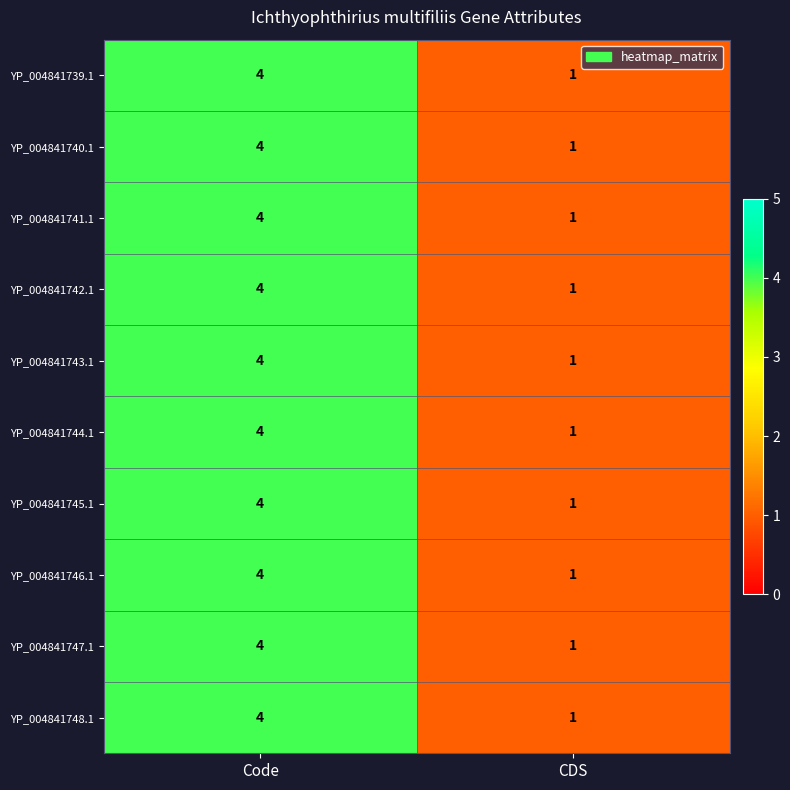

Reading left to right, transcribe all the data shown in this chart.

YP_004841739.1: Code=4	CDS=1
YP_004841740.1: Code=4	CDS=1
YP_004841741.1: Code=4	CDS=1
YP_004841742.1: Code=4	CDS=1
YP_004841743.1: Code=4	CDS=1
YP_004841744.1: Code=4	CDS=1
YP_004841745.1: Code=4	CDS=1
YP_004841746.1: Code=4	CDS=1
YP_004841747.1: Code=4	CDS=1
YP_004841748.1: Code=4	CDS=1